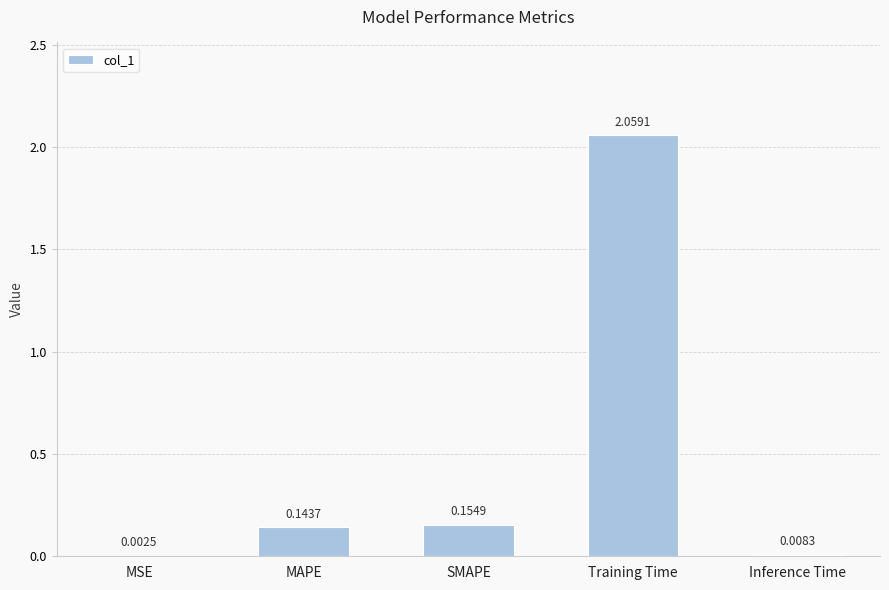

What is the change in value from SMAPE to Training Time?

+1.9